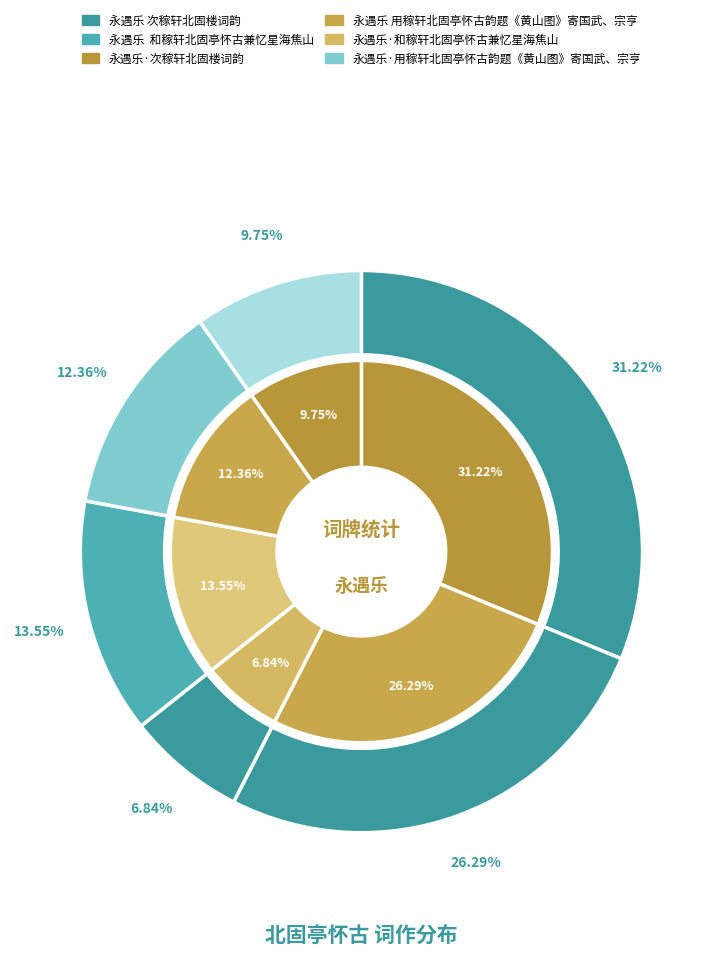

Rank the categories by value from lowest to highest.

永遇乐·次稼轩北固楼词韵, 永遇乐·用稼轩北固亭怀古韵题《黄山图》寄国武、宗亨, 永遇乐·和稼轩北固亭怀古兼忆星海焦山, 永遇乐 用稼轩北固亭怀古韵题《黄山图》寄国武、宗亨, 永遇乐  和稼轩北固亭怀古兼忆星海焦山, 永遇乐 次稼轩北固楼词韵